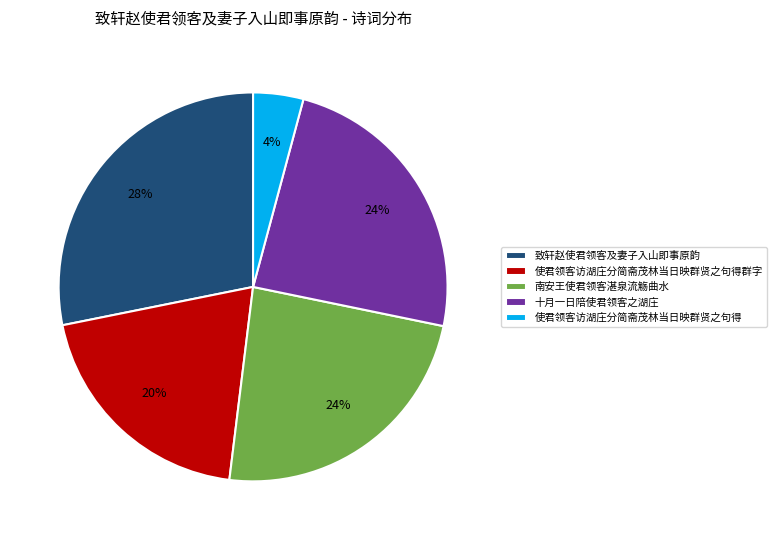

What is the smallest slice in the pie chart?

使君领客访湖庄分简斋茂林当日映群贤之句得